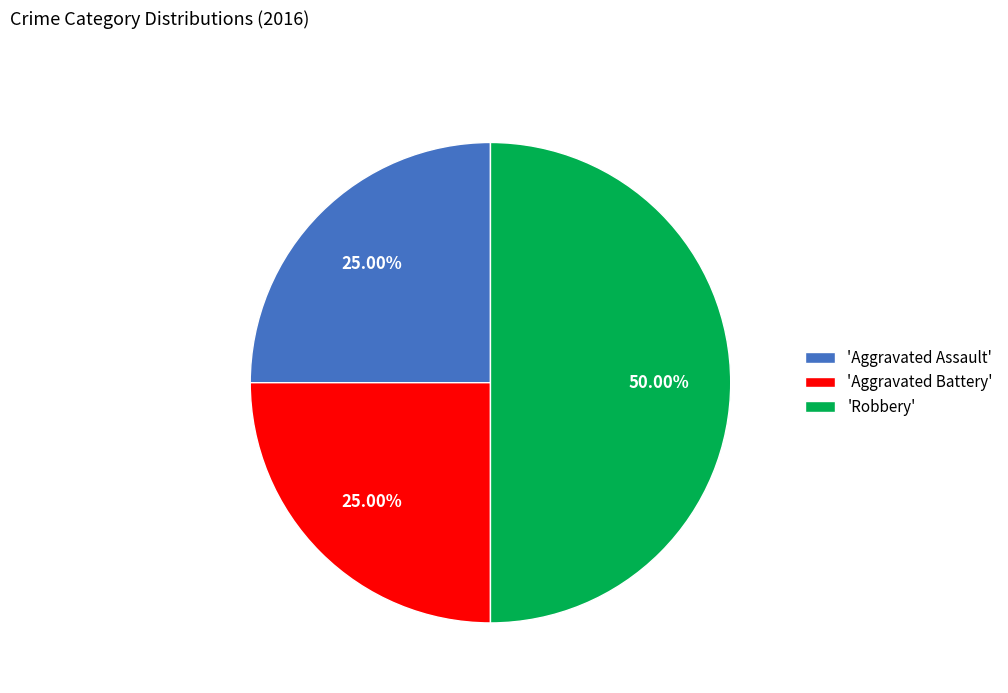

Which category has the biggest portion of the pie?

'Robbery'